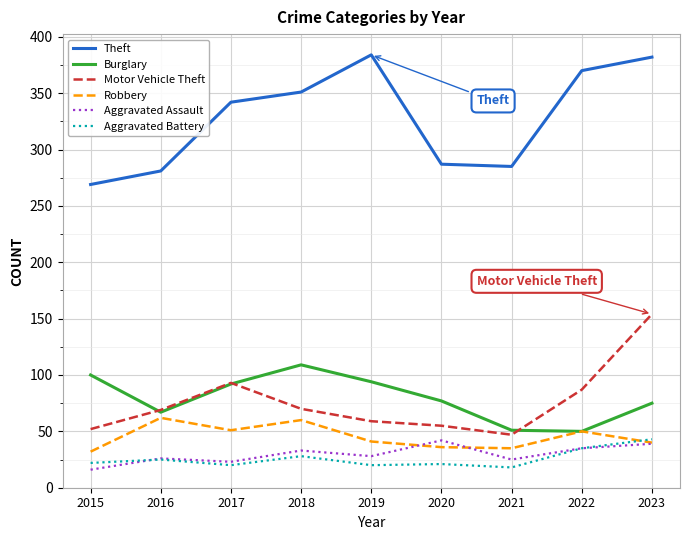

At 2015, list the series in order from smallest to largest.

Aggravated Assault, Aggravated Battery, Robbery, Motor Vehicle Theft, Burglary, Theft